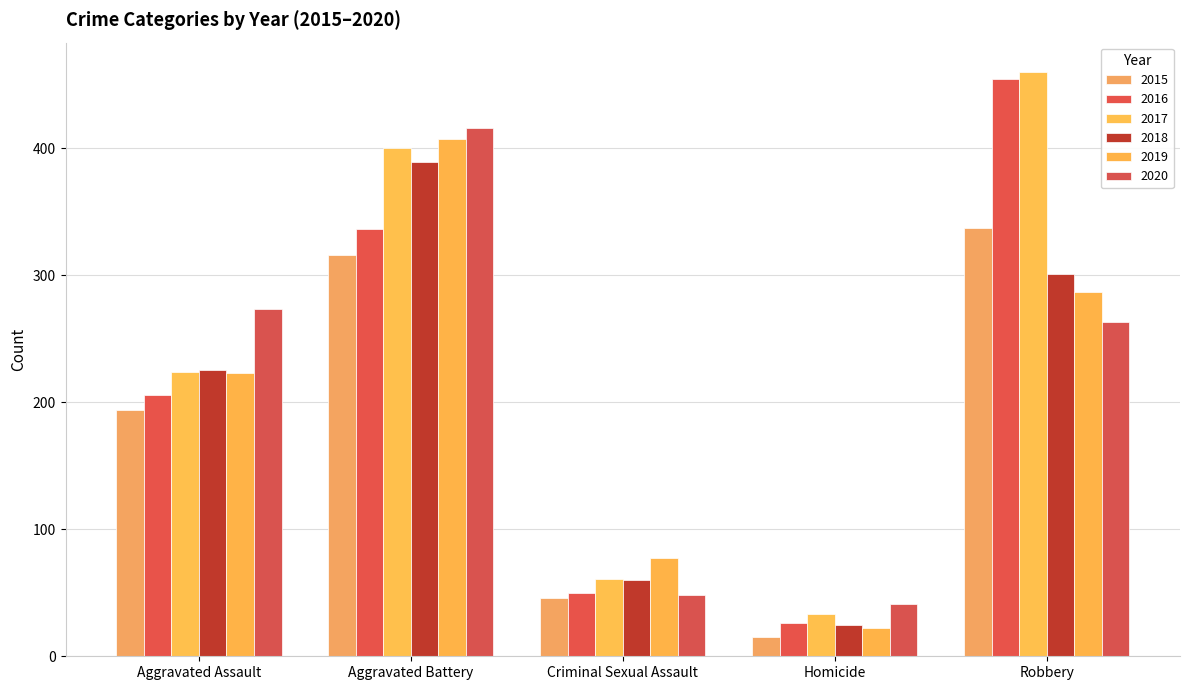

What is the difference between the highest and lowest values at Aggravated Battery?

100